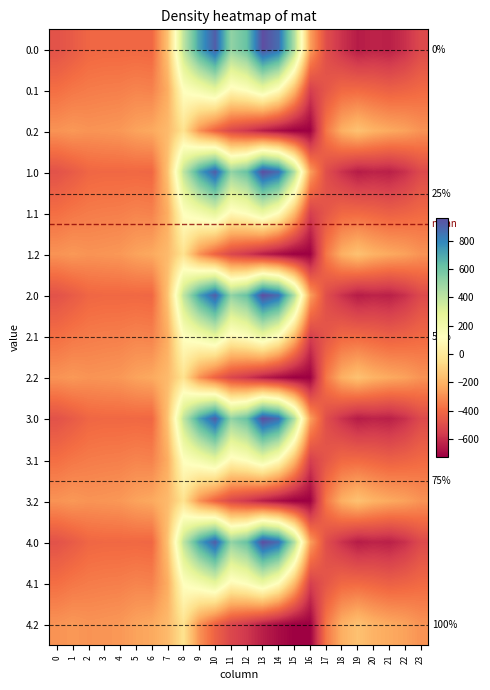

How many values in 0.1 are above zero?

7